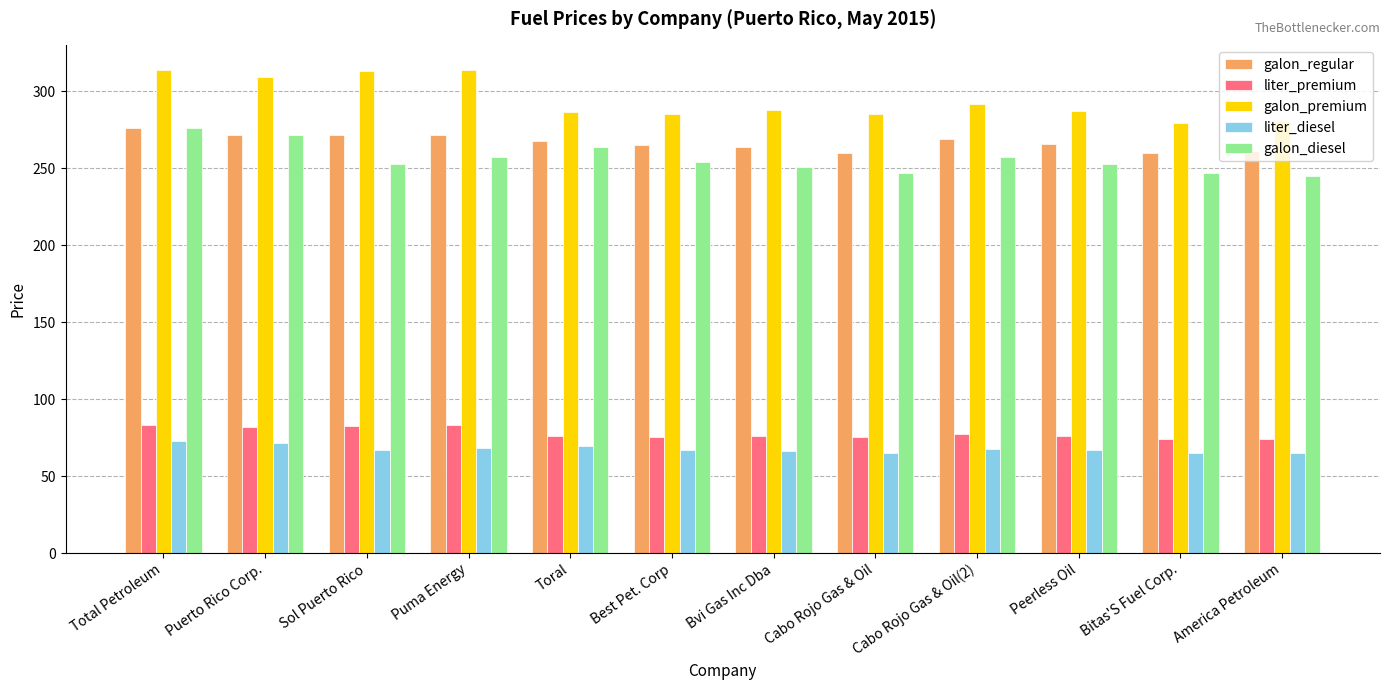

True or false: galon_diesel has a value of 151.2 at America Petroleum.

False